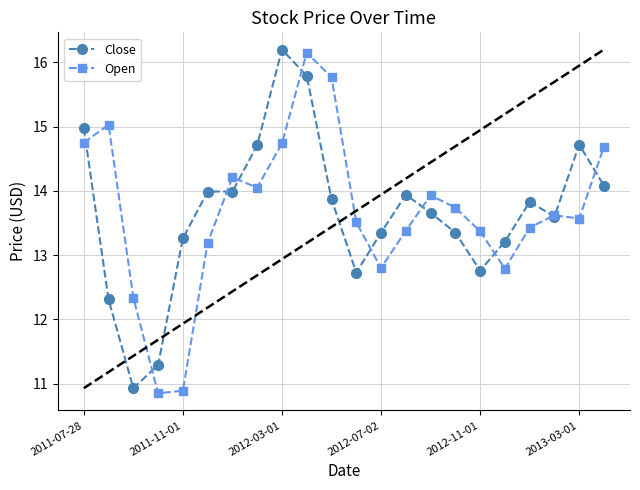

Which series has the largest range (max minus min)?

Open